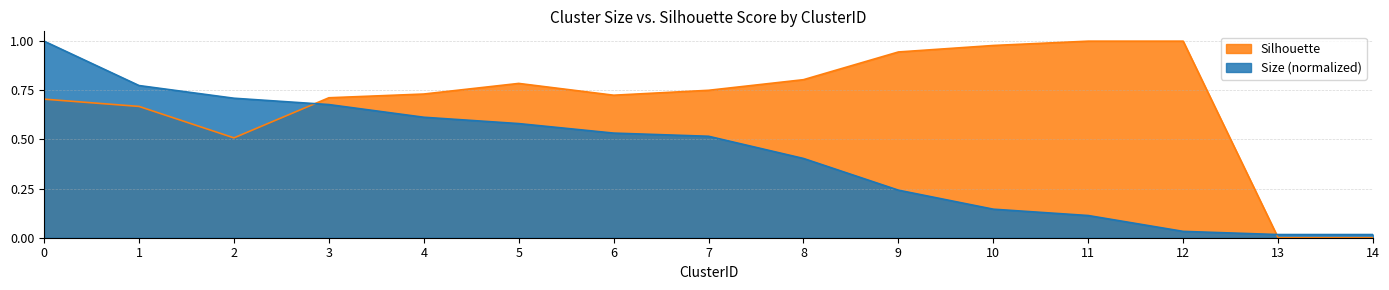

Rank the series by their average value, from lowest to highest.

Size (normalized), Silhouette